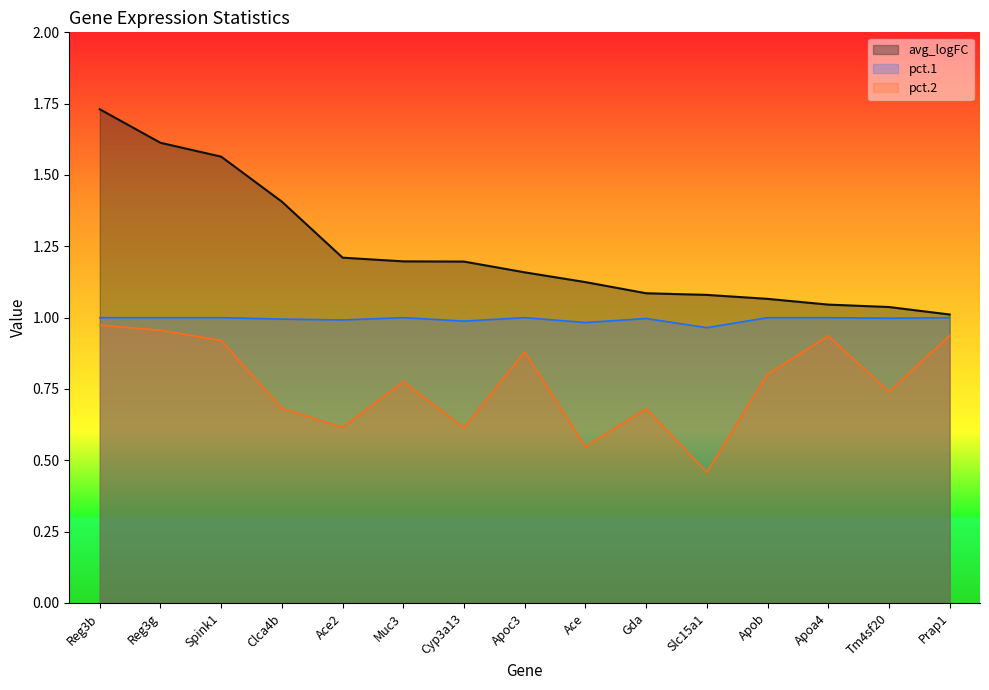

Reading left to right, what are all the values shown in this chart?

avg_logFC: Reg3b=1.7	Reg3g=1.6	Spink1=1.6	Clca4b=1.4	Ace2=1.2	Muc3=1.2	Cyp3a13=1.2	Apoc3=1.2	Ace=1.1	Gda=1.1	Slc15a1=1.1	Apob=1.1	Apoa4=1.0	Tm4sf20=1.0	Prap1=1.0
pct.1: Reg3b=1.0	Reg3g=1.0	Spink1=1.0	Clca4b=1.0	Ace2=1.0	Muc3=1.0	Cyp3a13=1.0	Apoc3=1.0	Ace=1.0	Gda=1.0	Slc15a1=1.0	Apob=1.0	Apoa4=1.0	Tm4sf20=1.0	Prap1=1.0
pct.2: Reg3b=1.0	Reg3g=1.0	Spink1=0.9	Clca4b=0.7	Ace2=0.6	Muc3=0.8	Cyp3a13=0.6	Apoc3=0.9	Ace=0.5	Gda=0.7	Slc15a1=0.5	Apob=0.8	Apoa4=0.9	Tm4sf20=0.7	Prap1=0.9